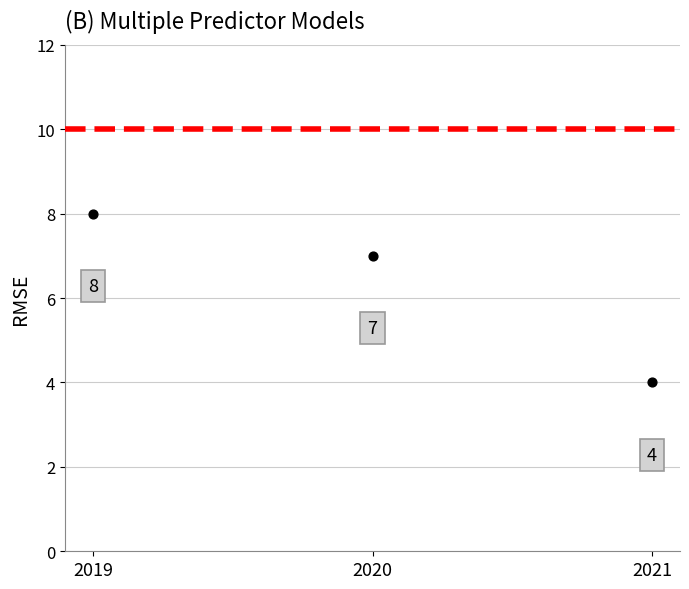

What Y value in the scatter plot is closest to 6?

7